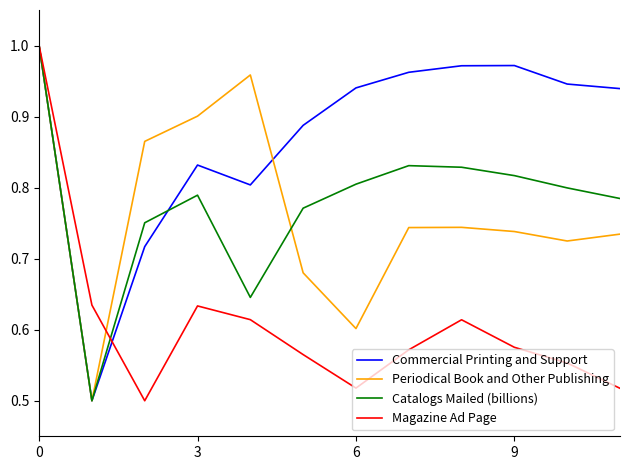

Which series has the largest total across all categories?

Commercial Printing and Support